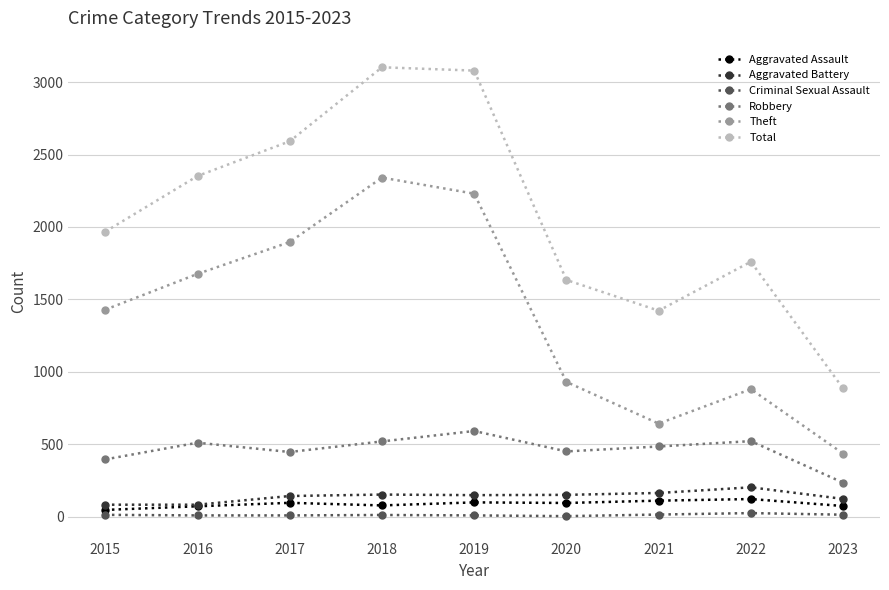

How many interior local valleys does the Total series have?

1